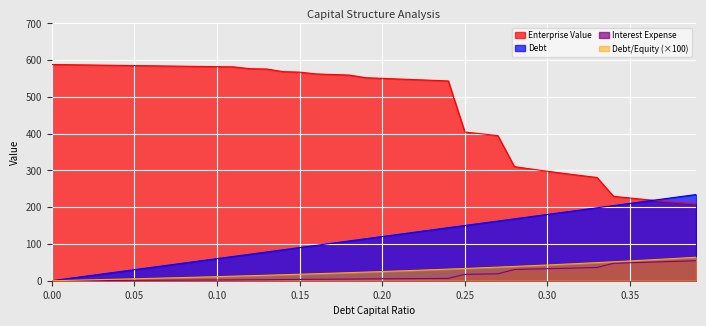

Rank the series by their maximum value, from lowest to highest.

Interest Expense, Debt/Equity (×100), Debt, Enterprise Value